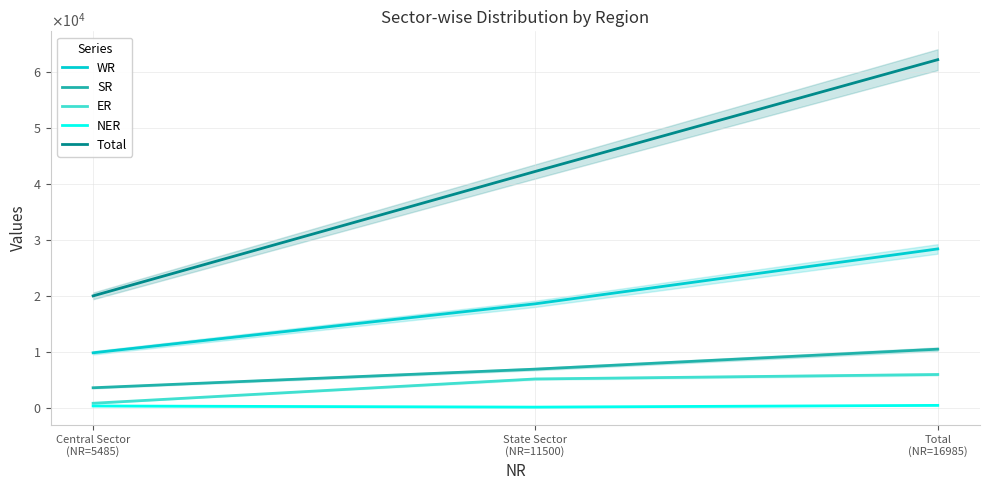

Does the chart display data point markers on the line(s)?

No